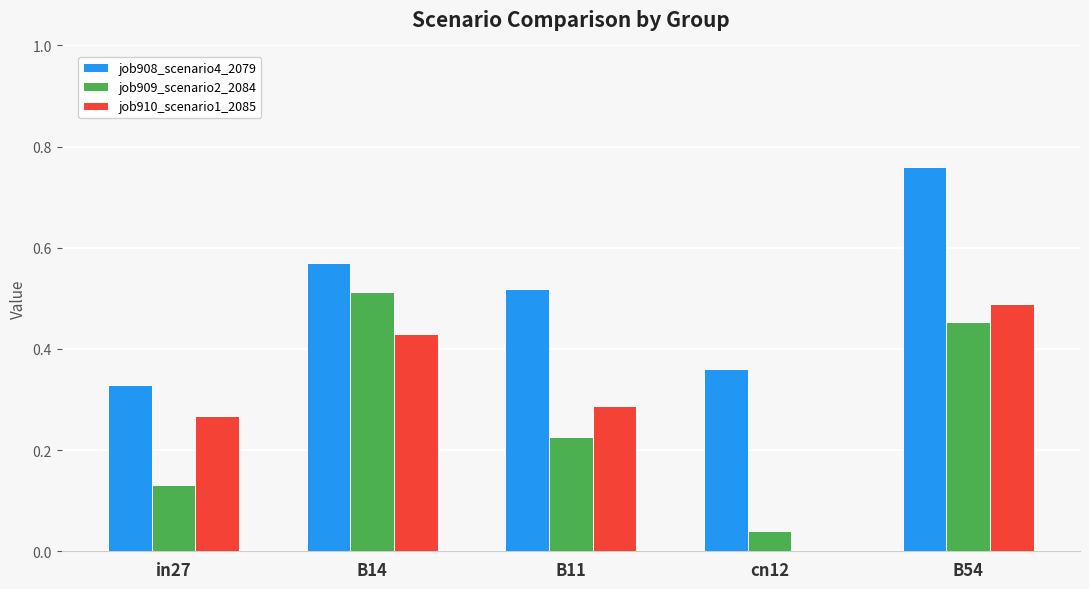

Is it true that job908_scenario4_2079 equals 0.8 at B14?

False